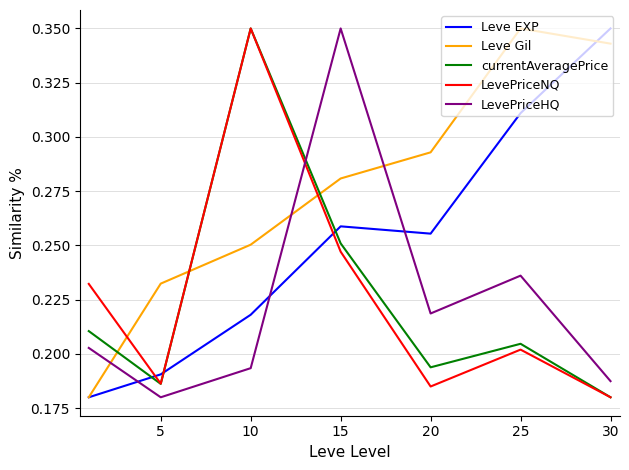

True or false: LevePriceNQ and Leve Gil cross at least once.

True